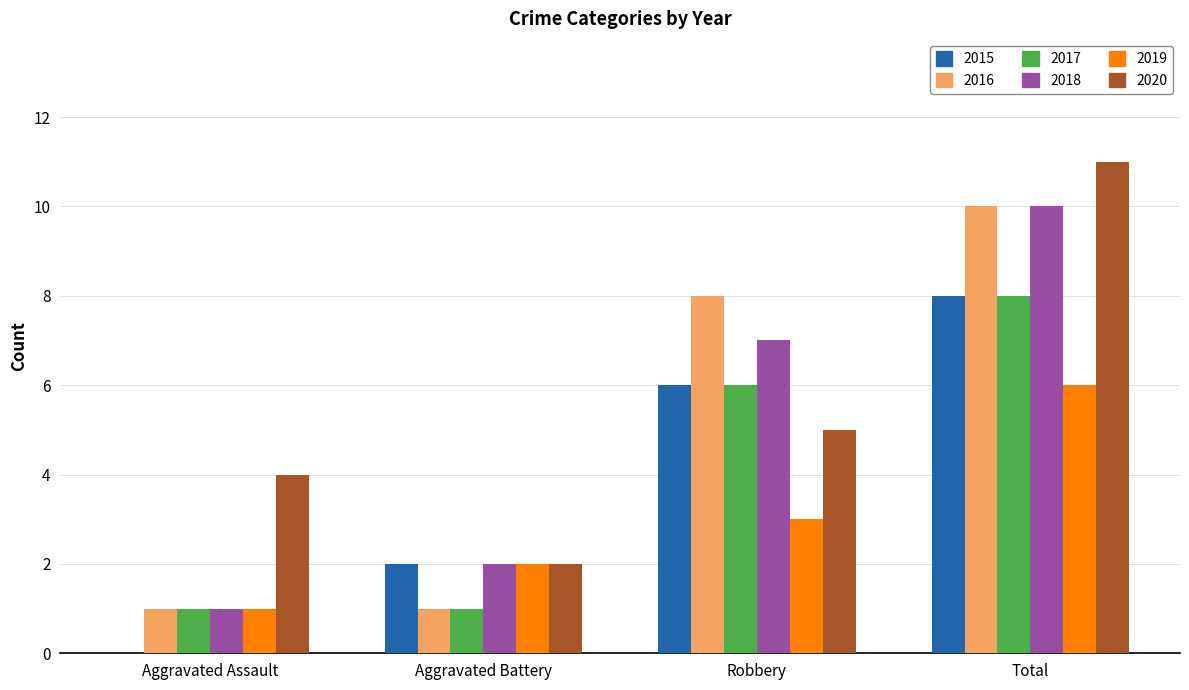

What is the highest value of the 2016 series?

10